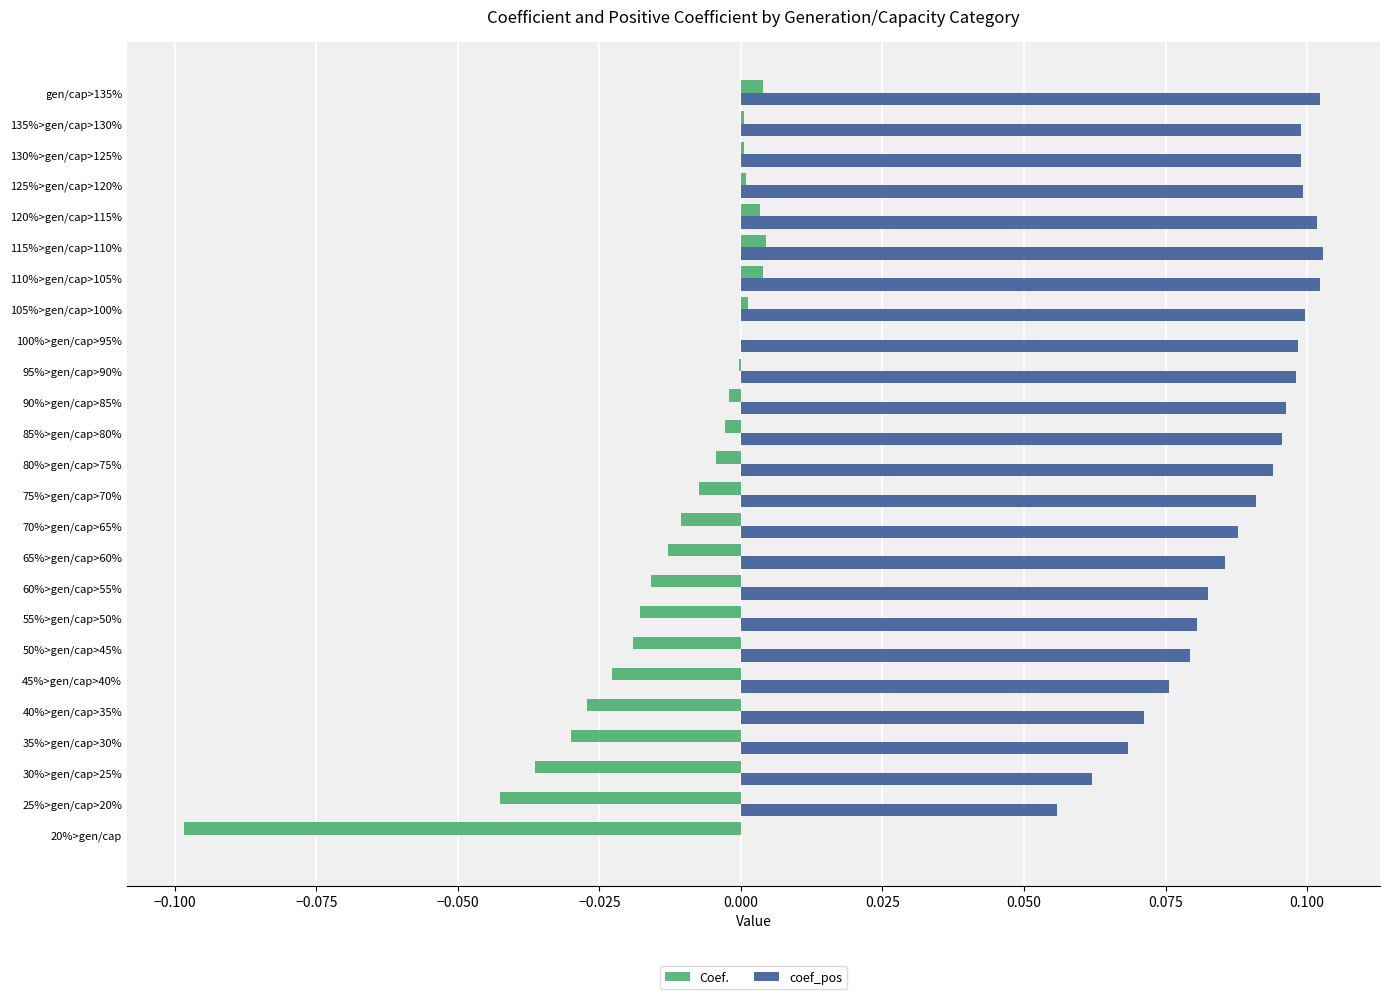

Which series has the largest total across all categories?

coef_pos